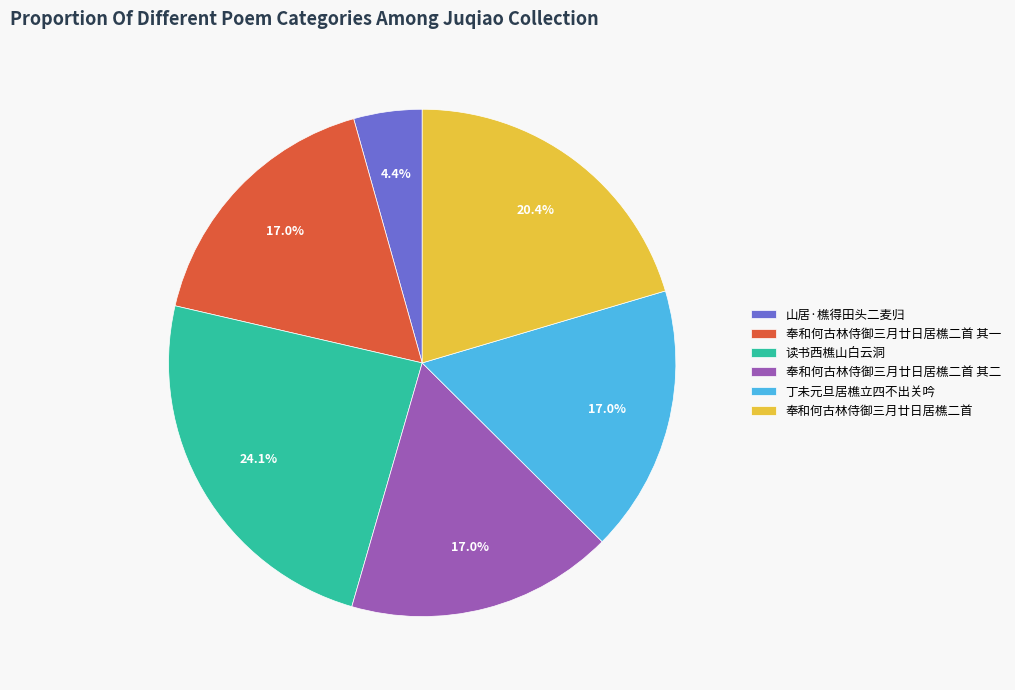

Count the number of slices in the pie.

6